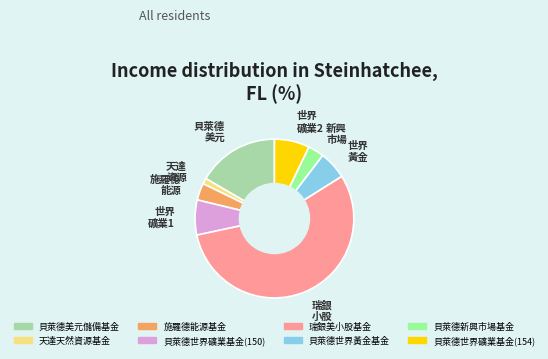

Is it true that 貝萊德世界礦業基金(154) is 7% of the pie?

True